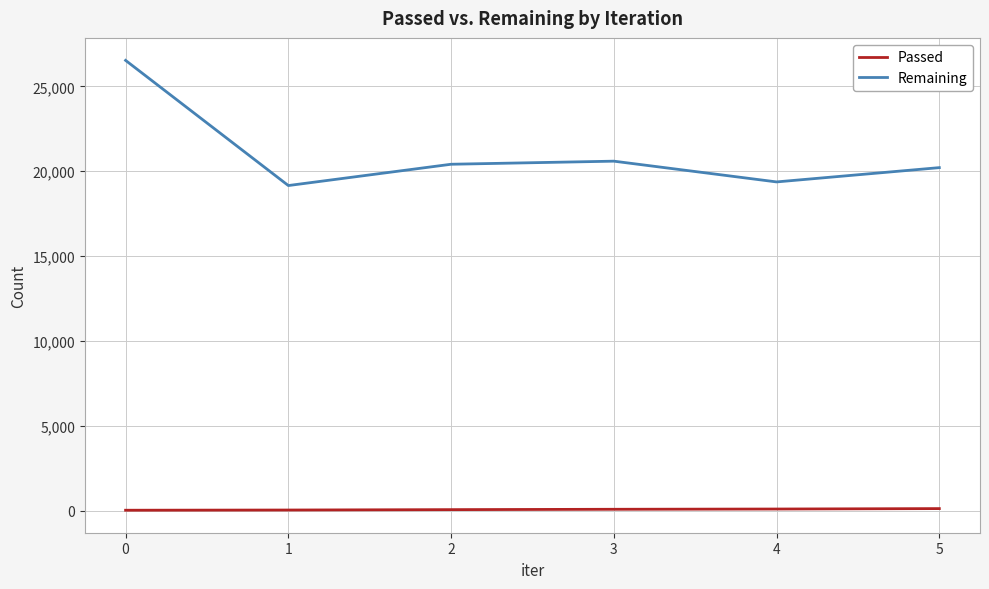

Which series has the widest spread of values?

Remaining